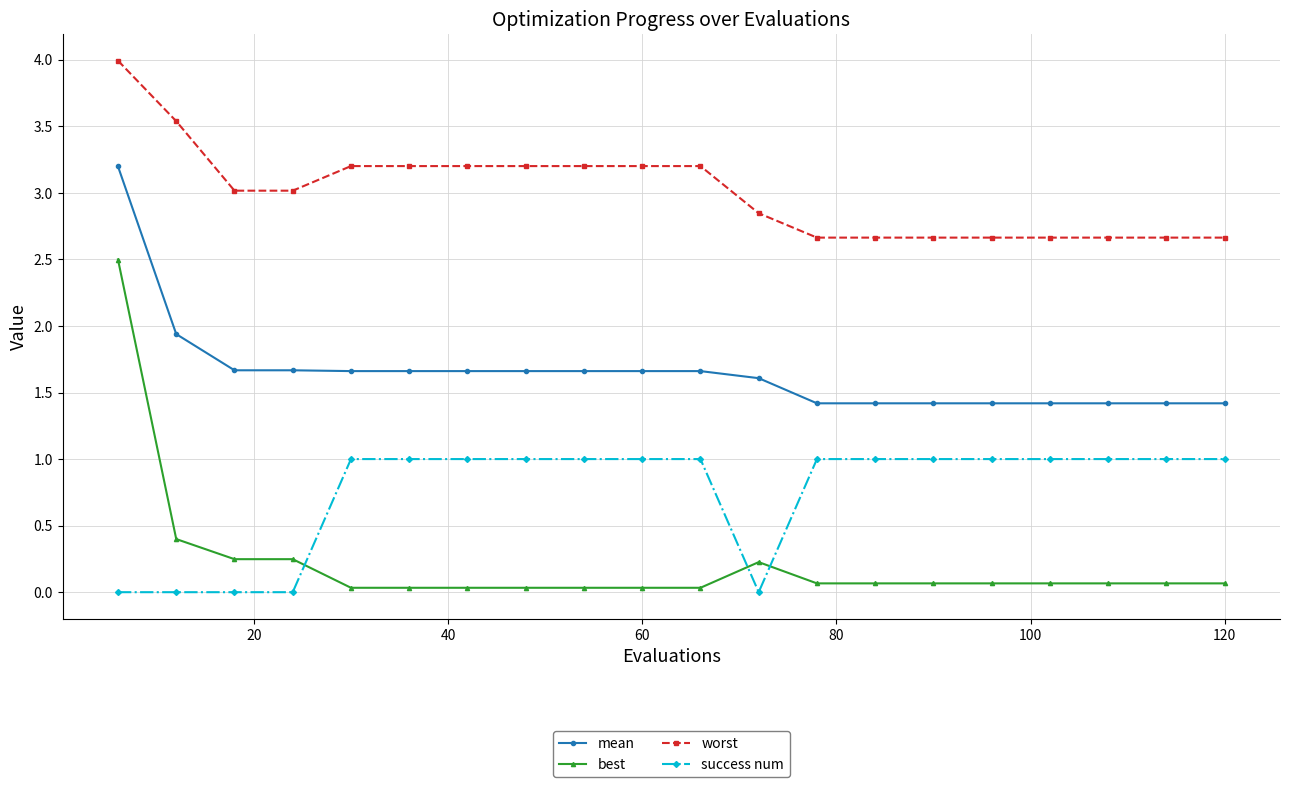

What is the sum of all success num values?

15.0